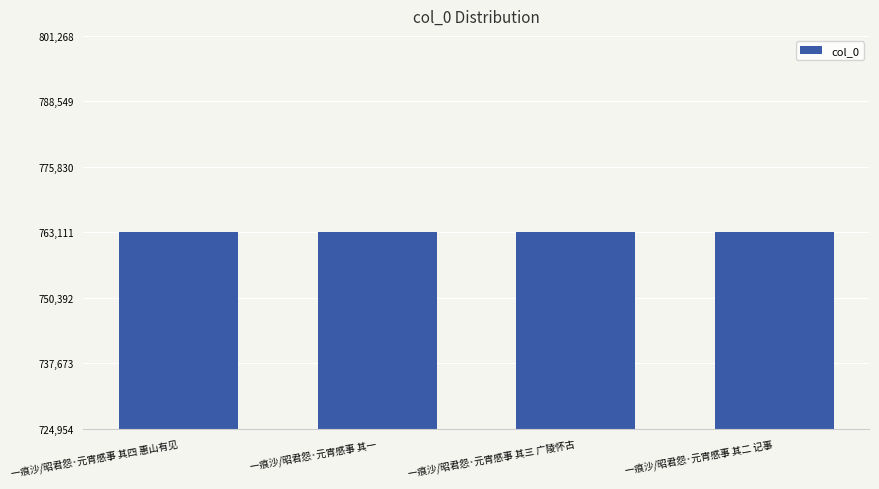

What is the approximate value at 一痕沙/昭君怨·元宵感事 其一?

763110